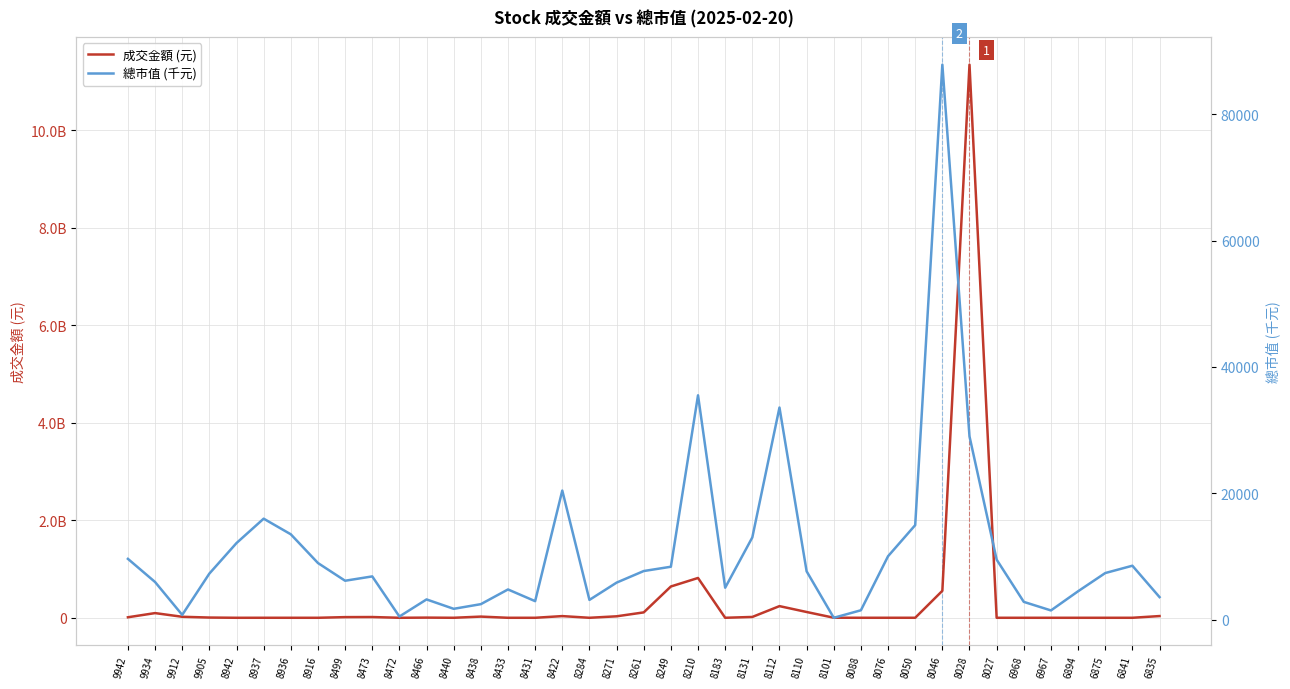

List the series in order of their overall mean, lowest first.

總市值 (千元), 成交金額 (元)